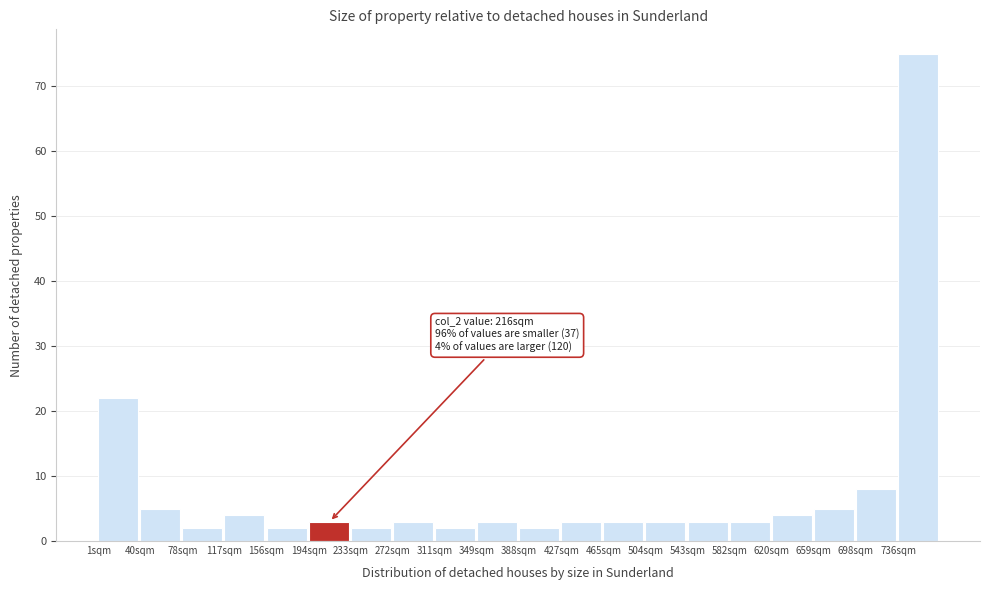

Which range on the x-axis has the tallest bar?

735 to 775